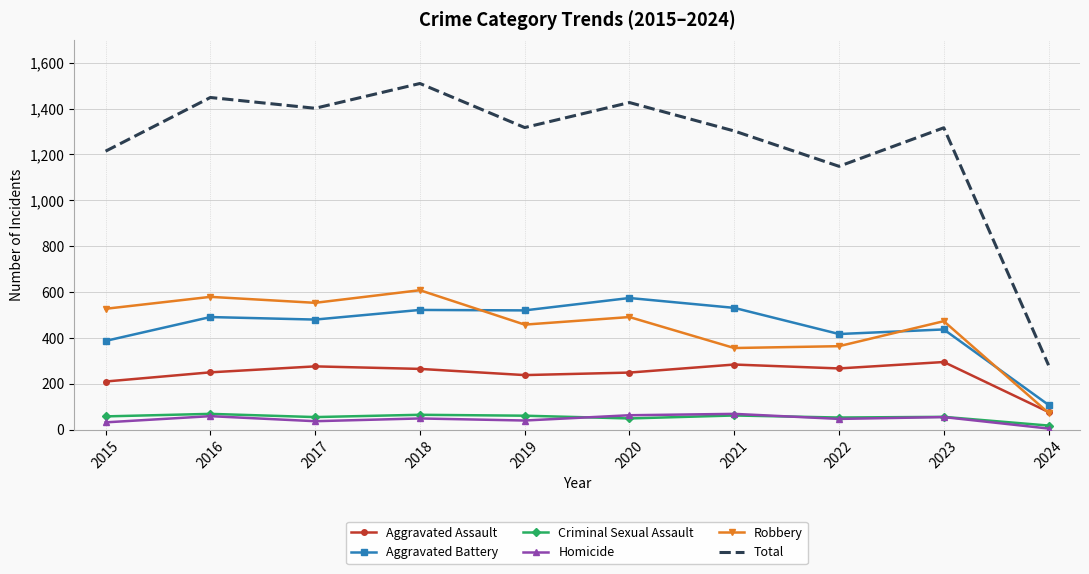

True or false: Robbery and Total intersect in this chart.

False